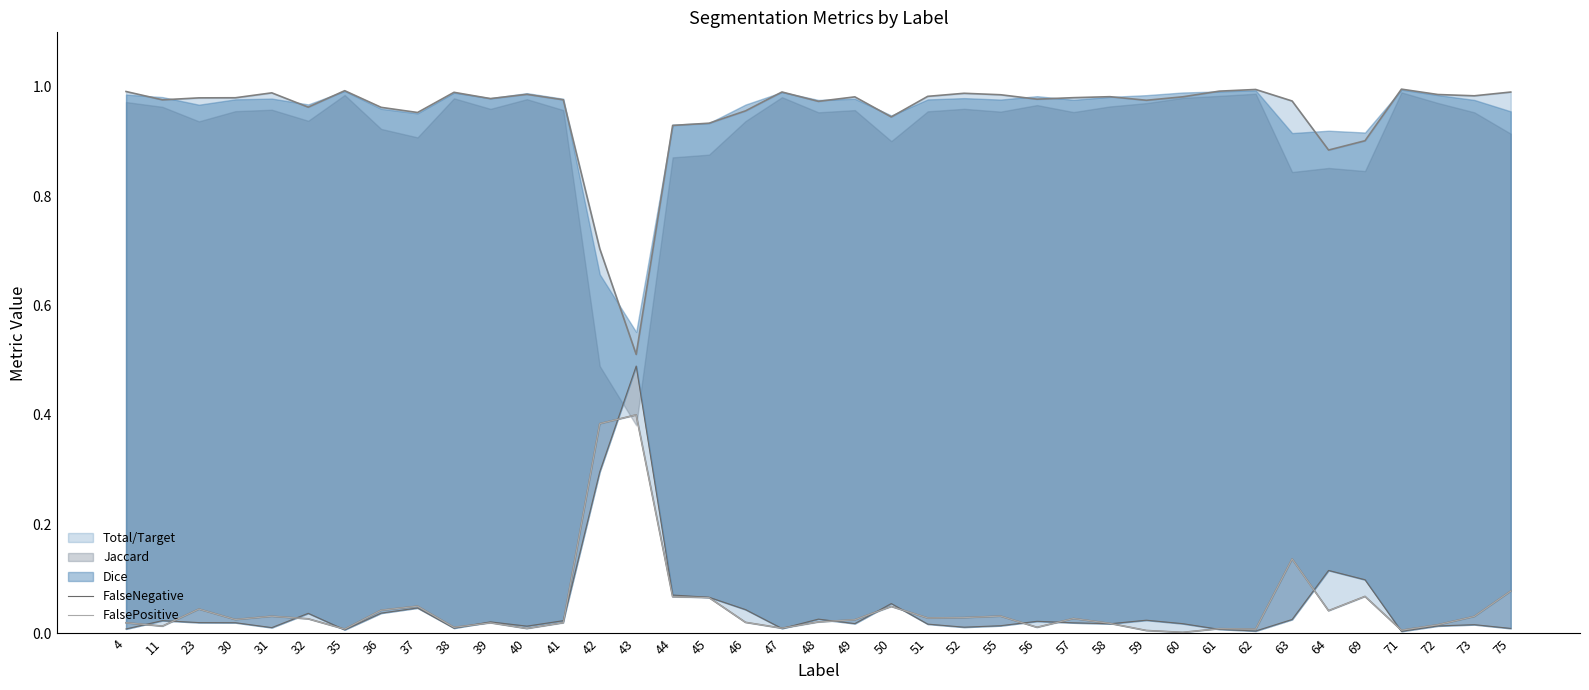

Which category has the lowest value across all series?

60